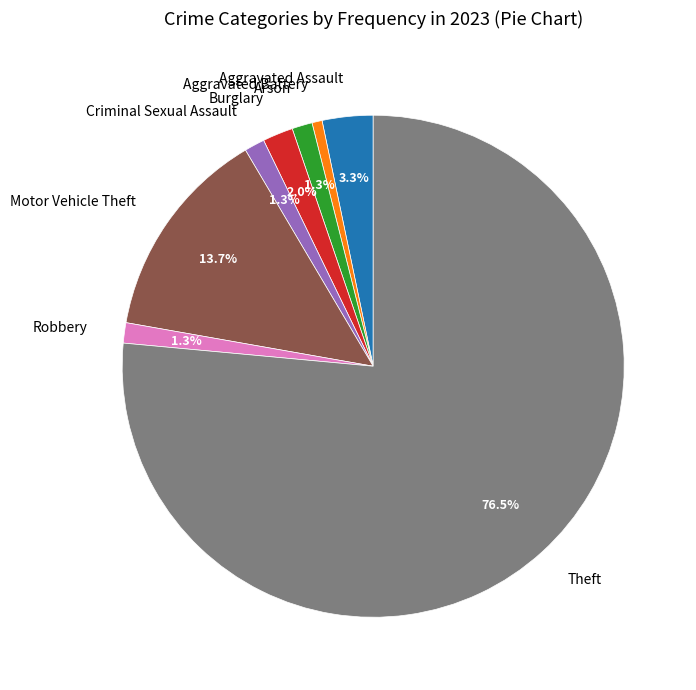

How many segments does this pie chart have?

8